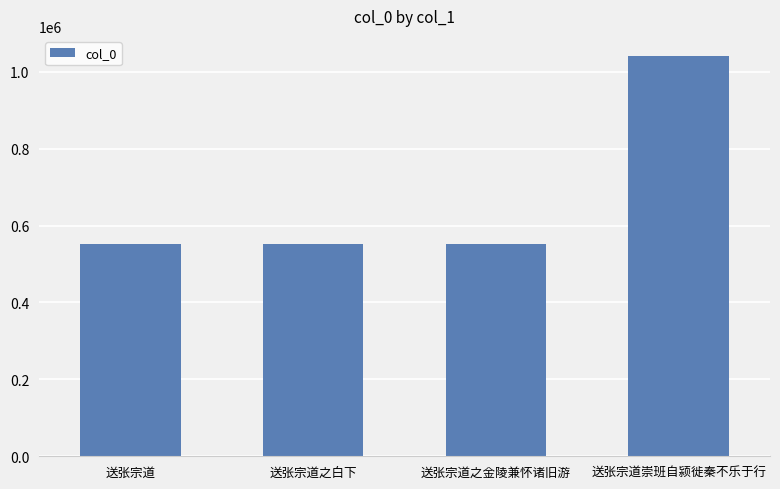

What is the change in value from 送张宗道之白下 to 送张宗道崇班自颍徙秦不乐于行?

+489679